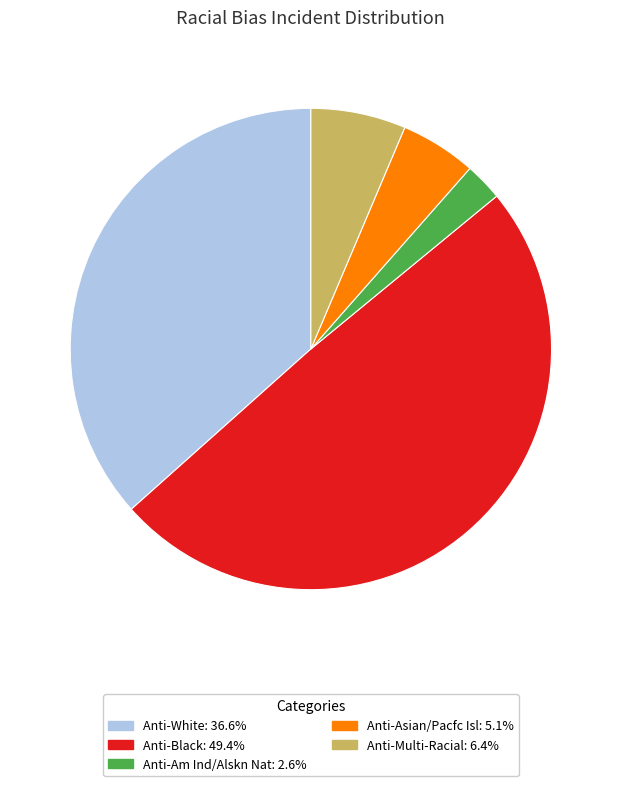

Which category has the biggest portion of the pie?

Anti-Black